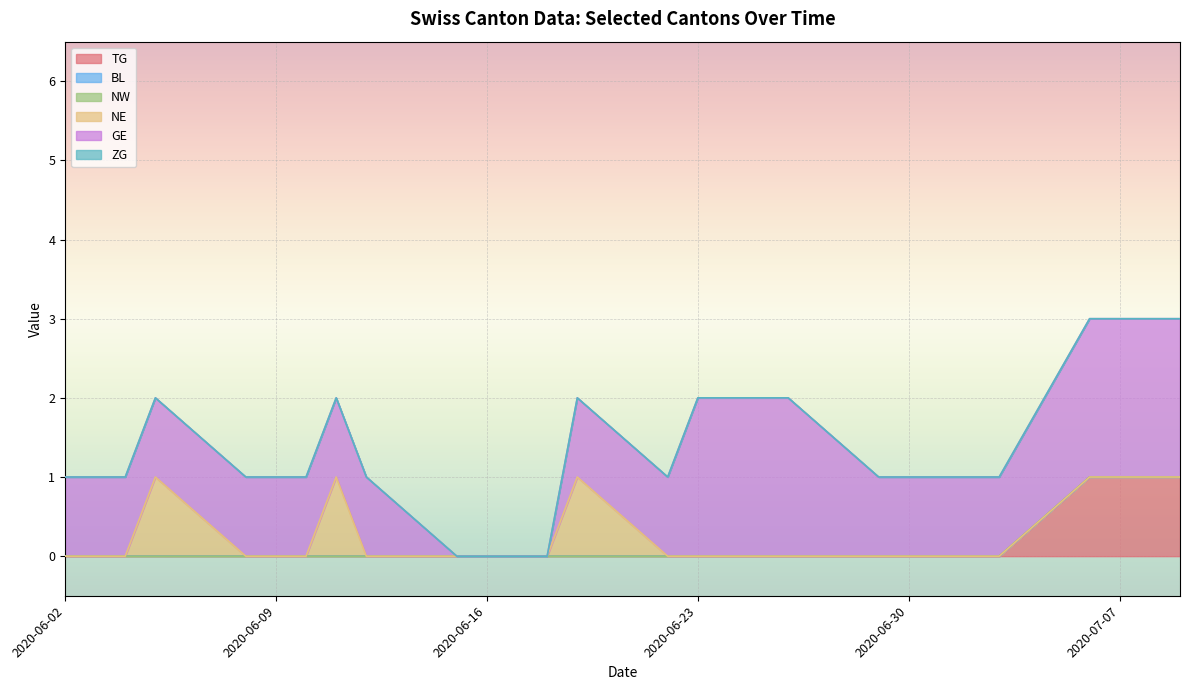

Which label corresponds to the smallest value in the chart?

2020-06-02